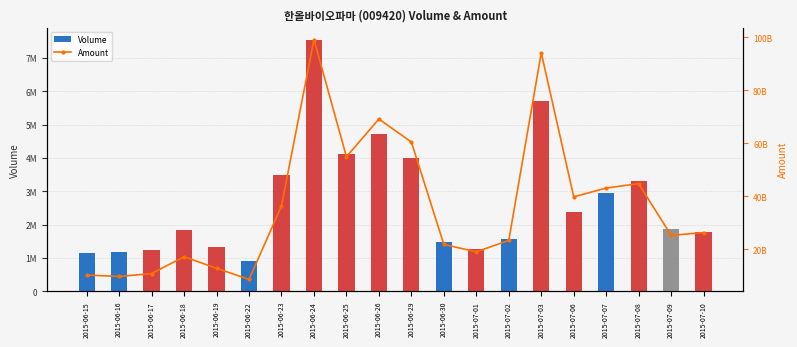

Reading left to right, transcribe all the data shown in this chart.

Volume: 2015-06-15=1161599	2015-06-16=1175783	2015-06-17=1242712	2015-06-18=1856725	2015-06-19=1328384	2015-06-22=906389	2015-06-23=3478852	2015-06-24=7540656	2015-06-25=4109269	2015-06-26=4716531	2015-06-29=4001757	2015-06-30=1477778	2015-07-01=1263156	2015-07-02=1579063	2015-07-03=5712974	2015-07-06=2396653	2015-07-07=2966023	2015-07-08=3325636	2015-07-09=1877294	2015-07-10=1783095
Amount: 2015-06-15=10341787000	2015-06-16=9793339620	2015-06-17=10907489590	2015-06-18=17252365380	2015-06-19=12891402320	2015-06-22=8695724750	2015-06-23=36414292810	2015-06-24=99152693300	2015-06-25=54938782800	2015-06-26=69187473500	2015-06-29=60489217450	2015-06-30=21891951750	2015-07-01=19091728150	2015-07-02=23401712750	2015-07-03=94147224350	2015-07-06=39833021500	2015-07-07=43146352150	2015-07-08=44824026700	2015-07-09=25291825350	2015-07-10=26366025950